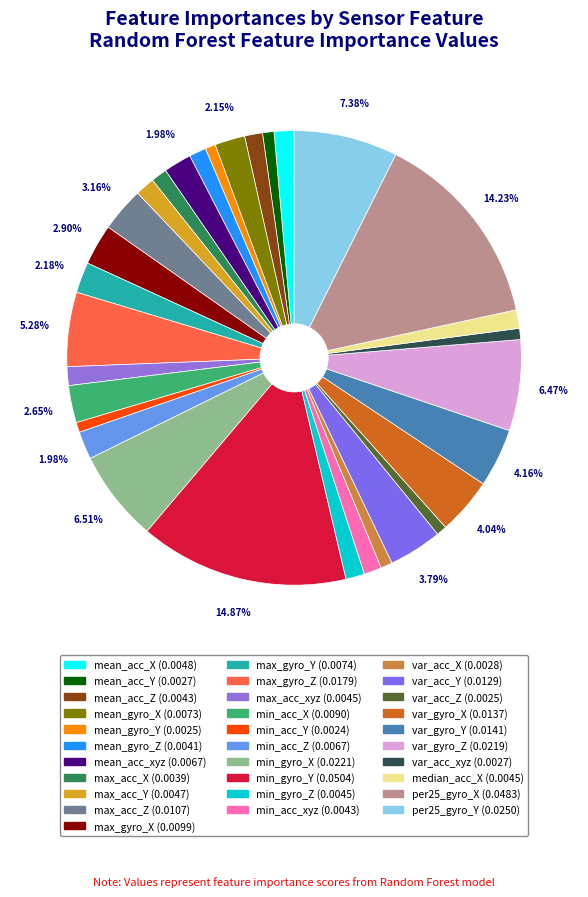

Count the number of slices in the pie.

31